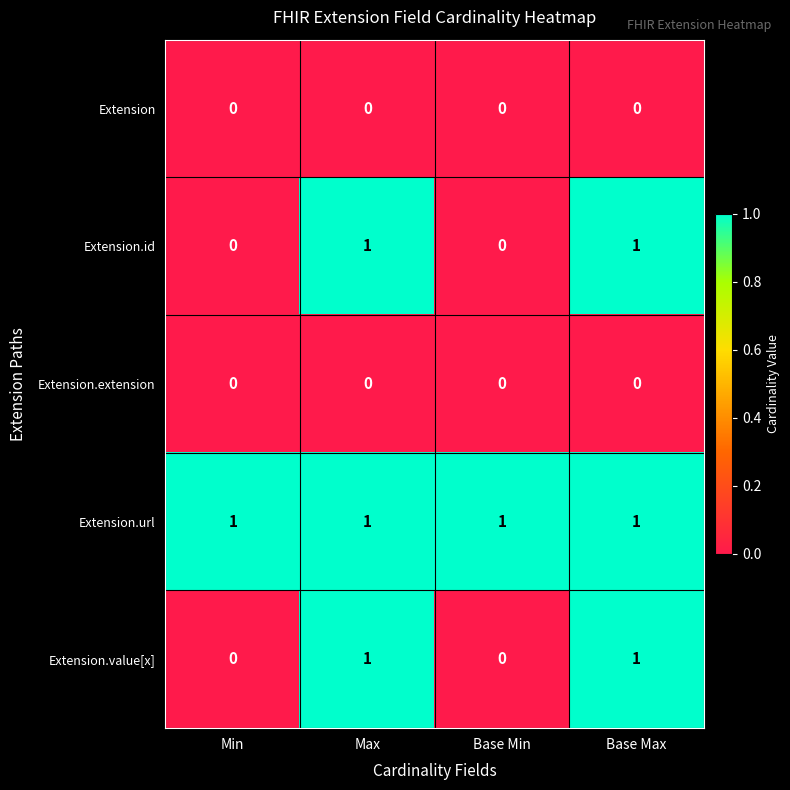

What is the spread (max minus min) of values at Base Min?

1